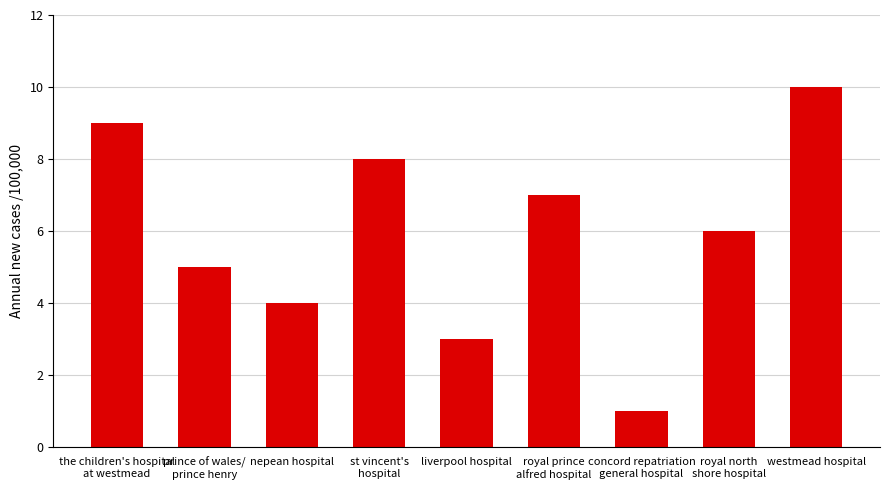

List the labels in order of value, largest first.

westmead hospital, the children's hospital
at westmead, st vincent's
hospital, royal prince
alfred hospital, royal north
shore hospital, prince of wales/
prince henry, nepean hospital, liverpool hospital, concord repatriation
general hospital